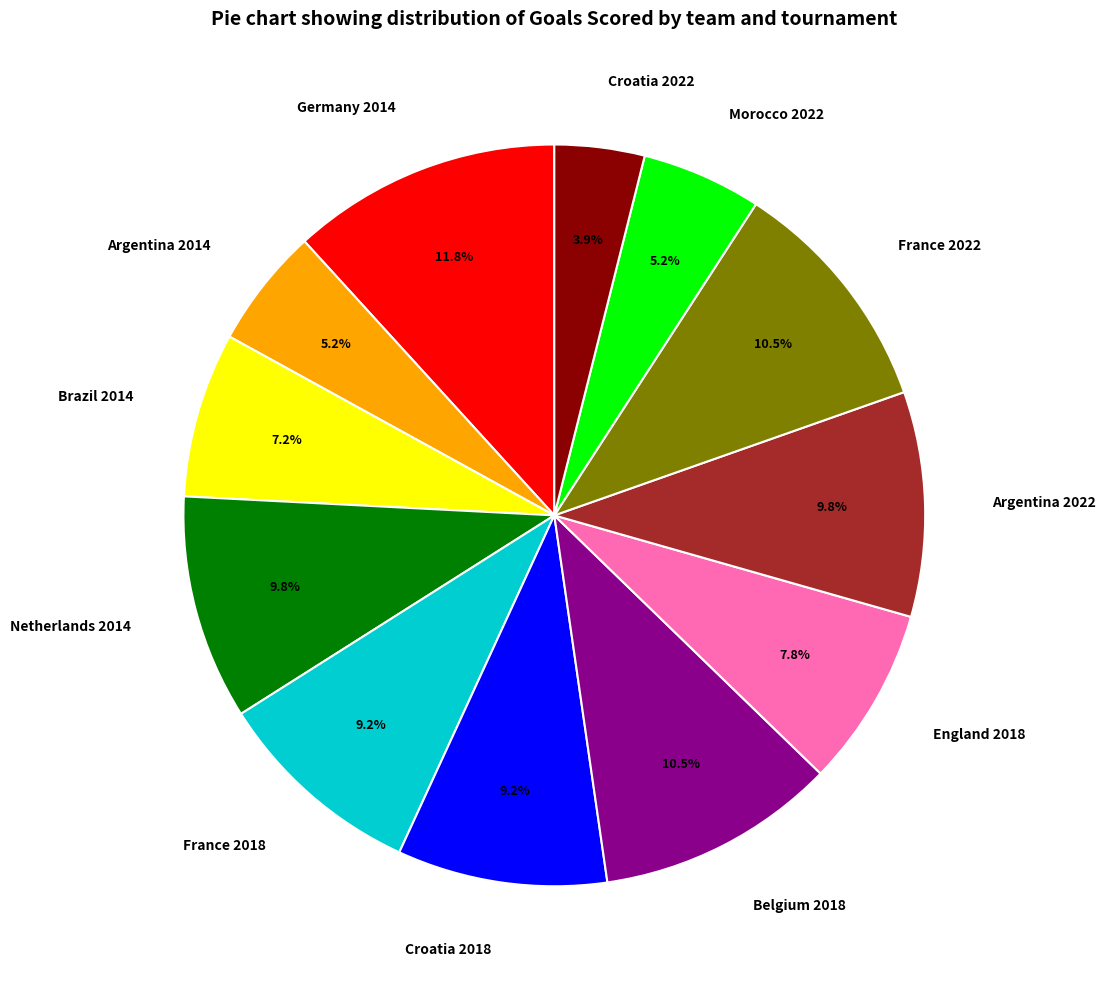

Between England 2018 and Netherlands 2014, which is larger?

Netherlands 2014